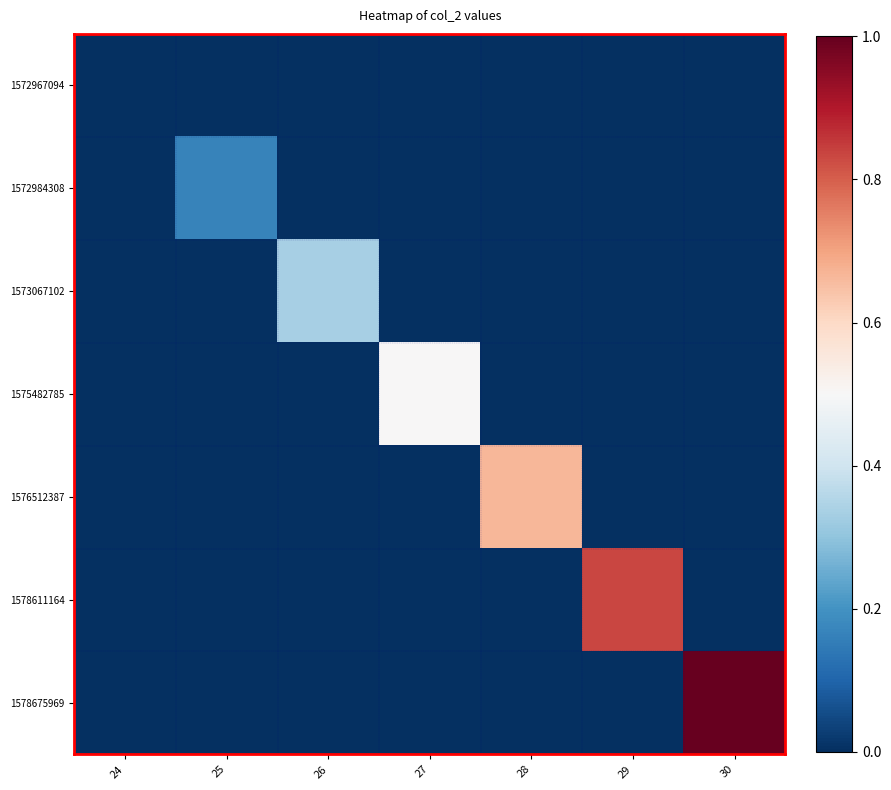

Reading left to right, list all the values displayed in this chart.

1572967094: 24=0.0	25=0.0	26=0.0	27=0.0	28=0.0	29=0.0	30=0.0
1572984308: 24=0.0	25=0.2	26=0.0	27=0.0	28=0.0	29=0.0	30=0.0
1573067102: 24=0.0	25=0.0	26=0.3	27=0.0	28=0.0	29=0.0	30=0.0
1575482785: 24=0.0	25=0.0	26=0.0	27=0.5	28=0.0	29=0.0	30=0.0
1576512387: 24=0.0	25=0.0	26=0.0	27=0.0	28=0.7	29=0.0	30=0.0
1578611164: 24=0.0	25=0.0	26=0.0	27=0.0	28=0.0	29=0.8	30=0.0
1578675969: 24=0.0	25=0.0	26=0.0	27=0.0	28=0.0	29=0.0	30=1.0